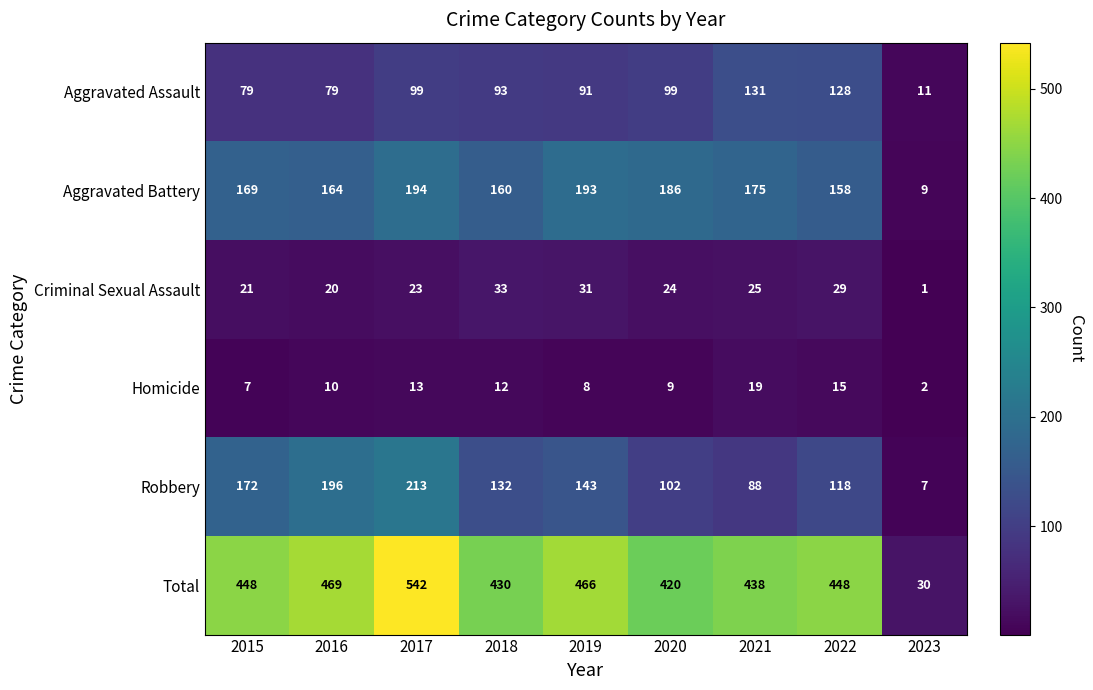

Which category has the lowest value in the Criminal Sexual Assault series?

2023